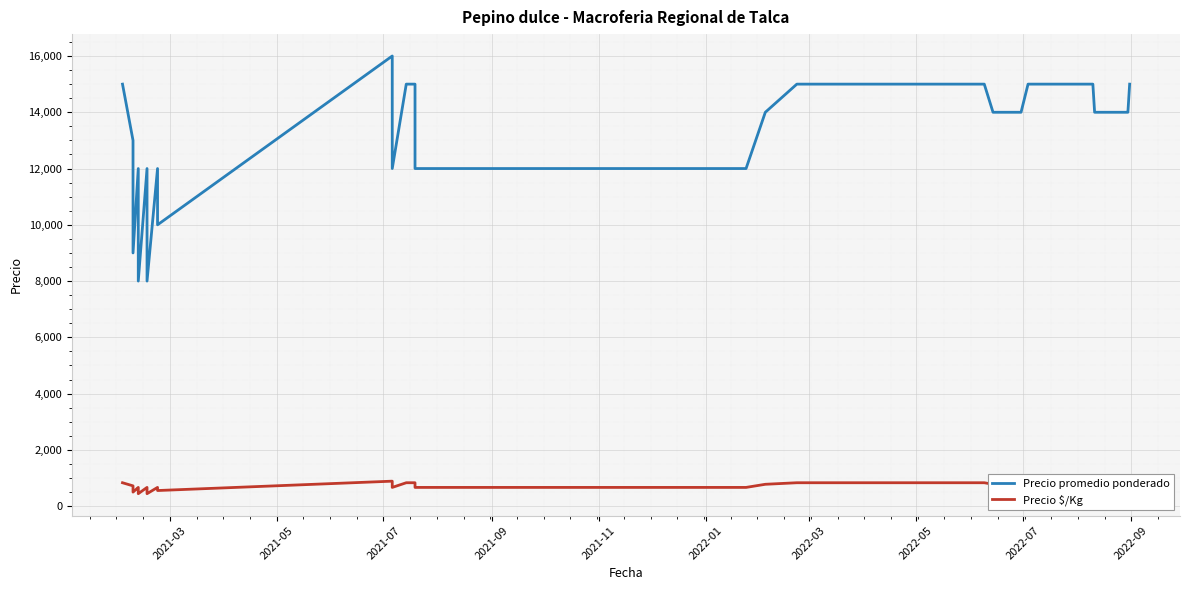

Which series has the widest spread of values?

Precio promedio ponderado